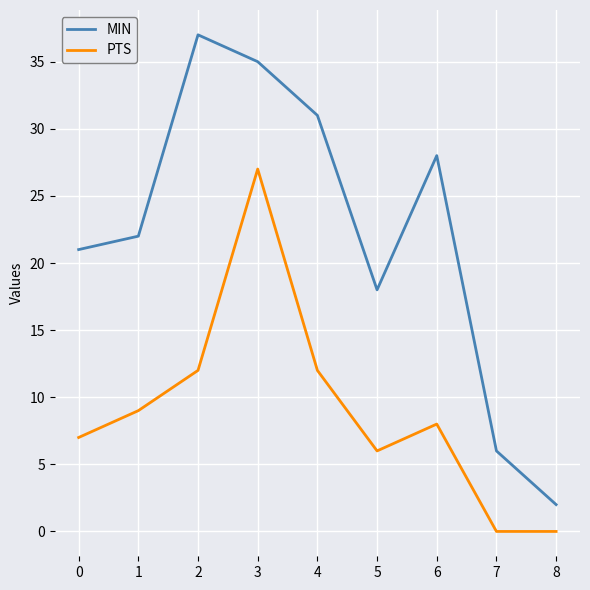

At which label does PTS reach its peak?

3